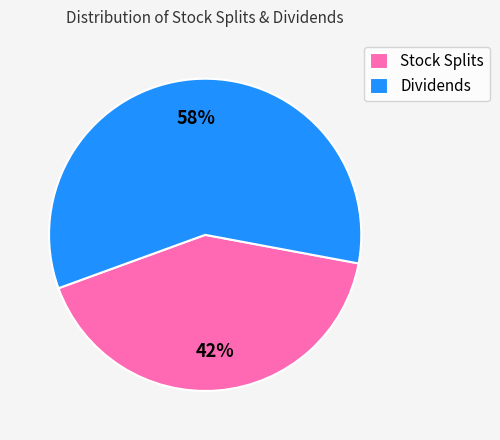

Rank the categories by value from lowest to highest.

Stock Splits, Dividends